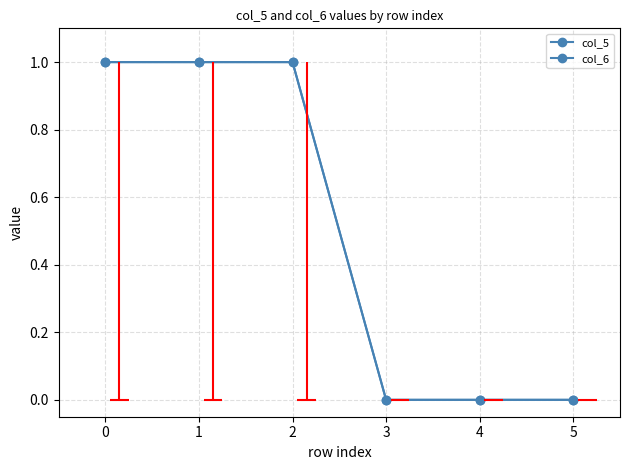

Which has a higher value, 2 or 3?

2